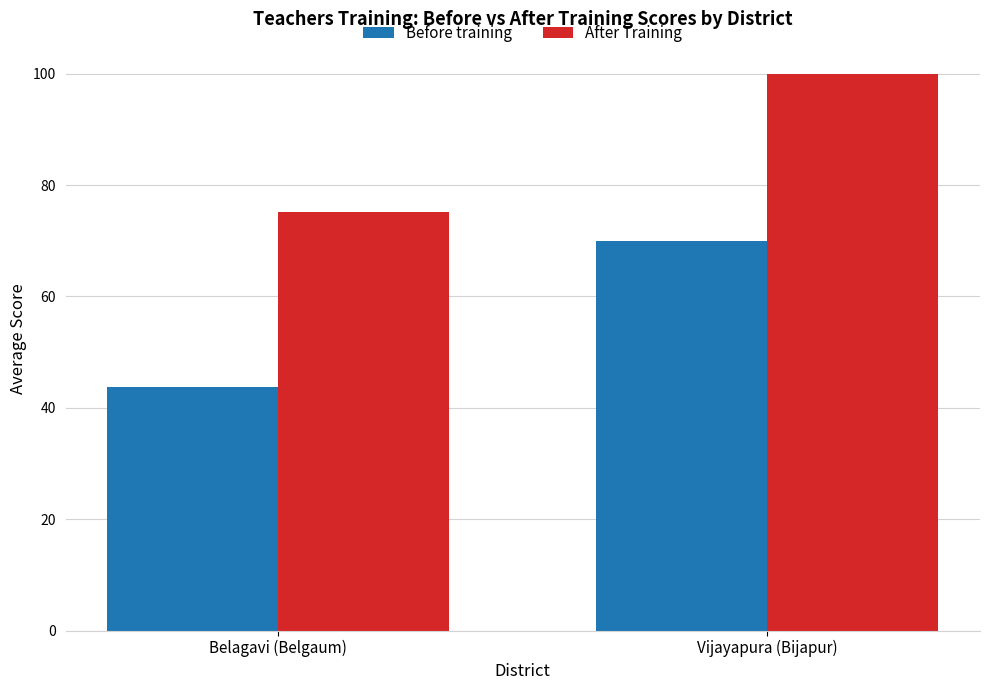

What is the lowest value of the After Training series?

75.1